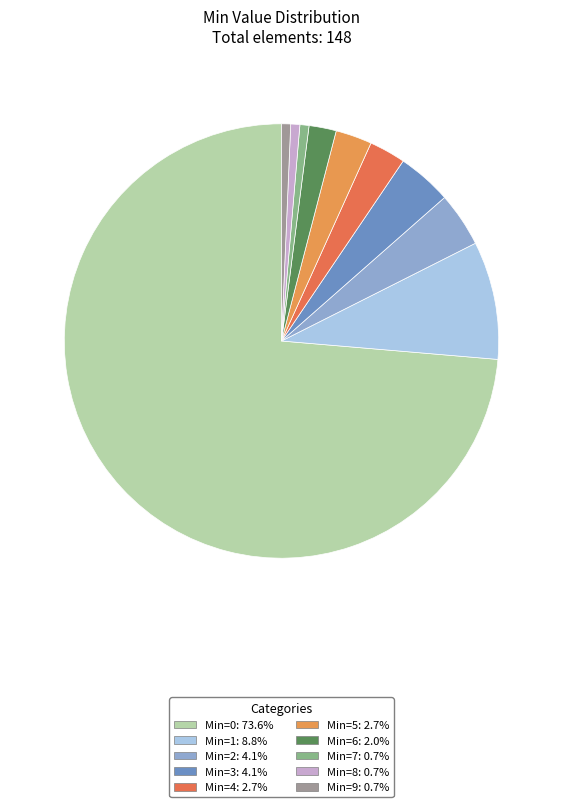

How many segments does this pie chart have?

10